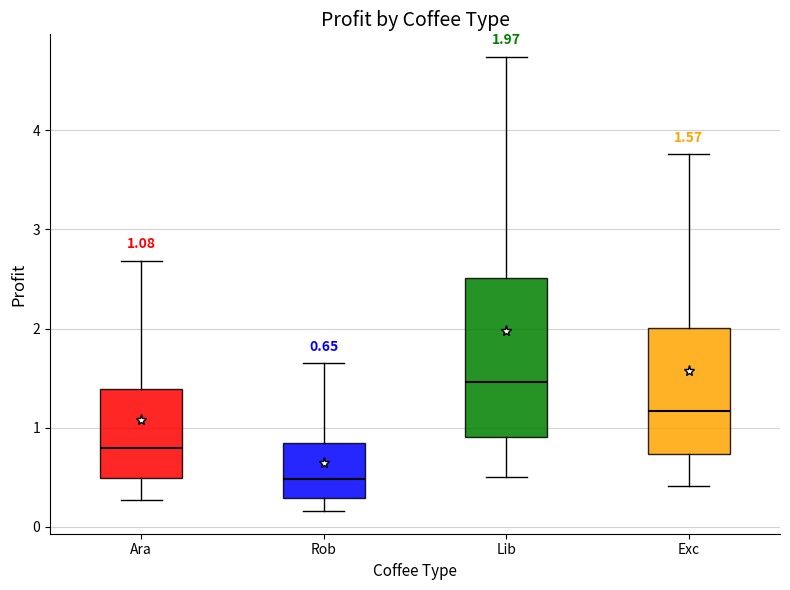

Which box is the tallest, from its lower edge to its upper edge?

Lib